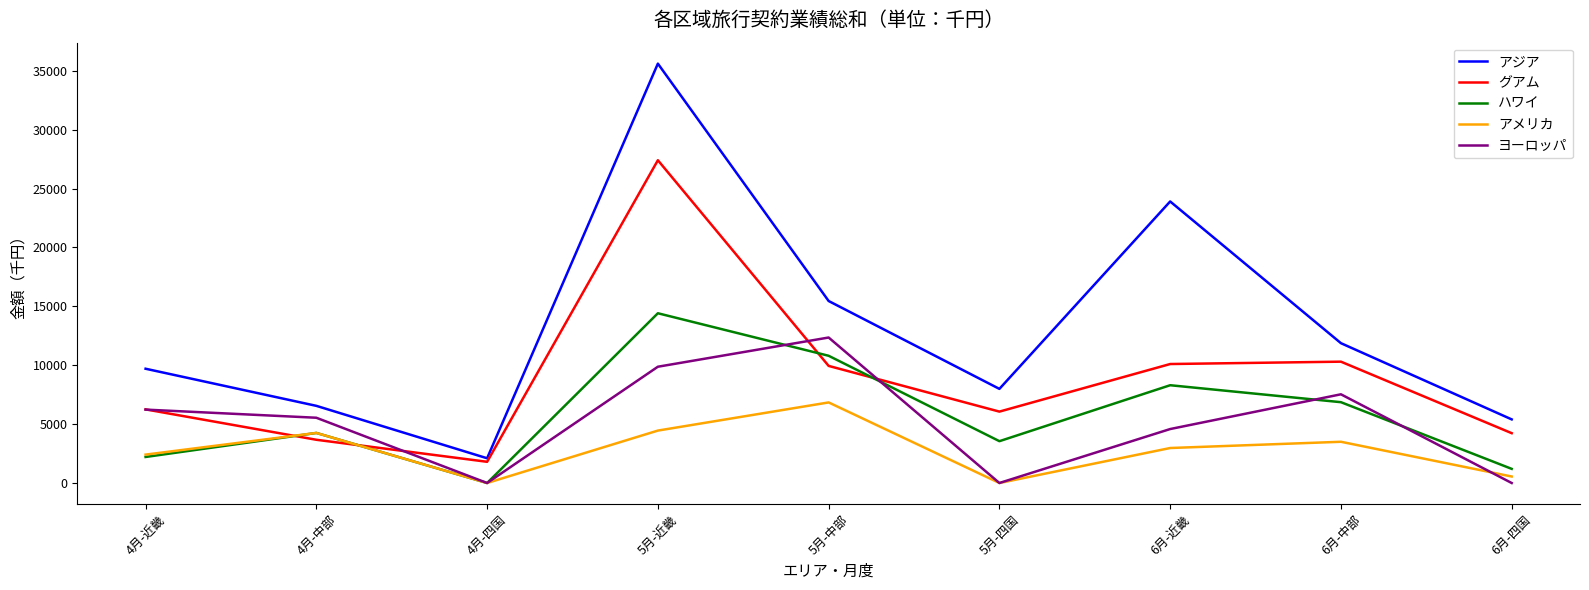

At which label does ヨーロッパ reach its peak?

5月-中部